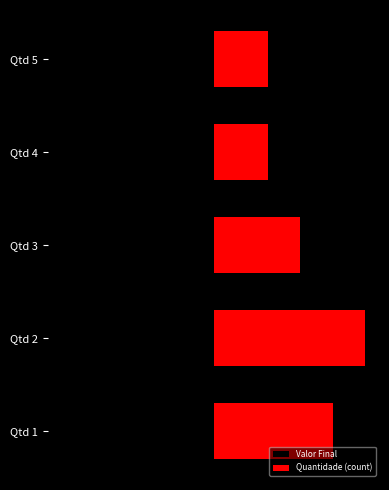

What is the value of the Quantidade (count) bar at the 5th from the left?

1277.9